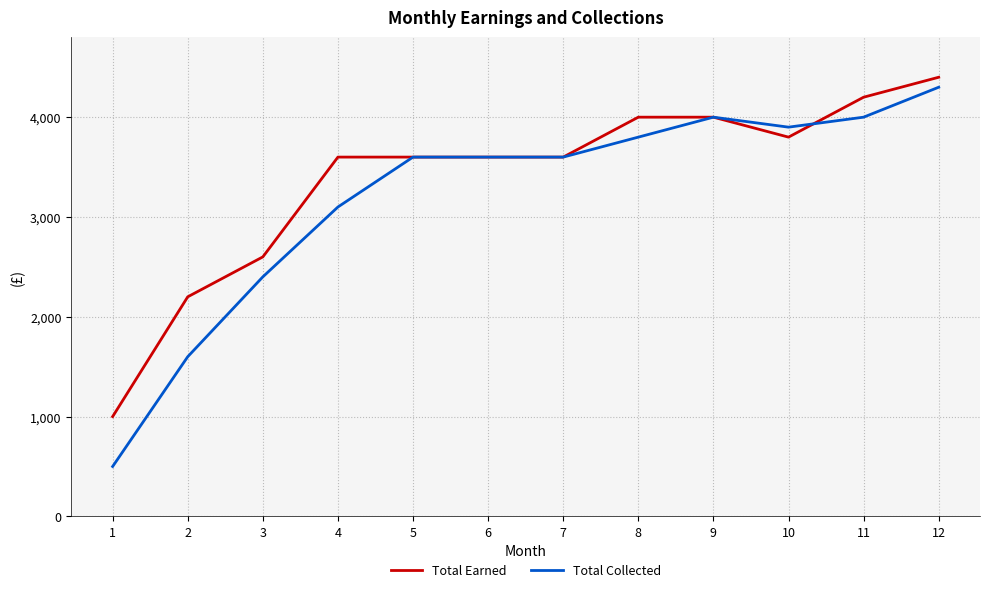

What value does the Total Collected series have at 2?

1600